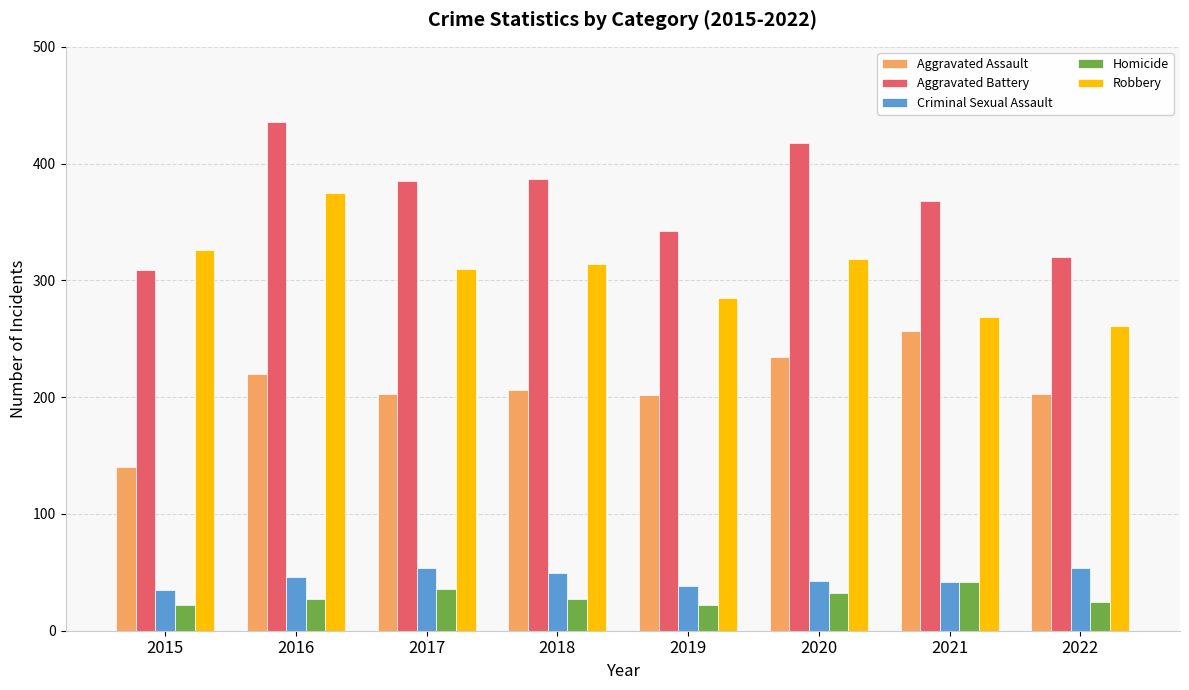

The value of Robbery at 2019 is 285. True or false?

True